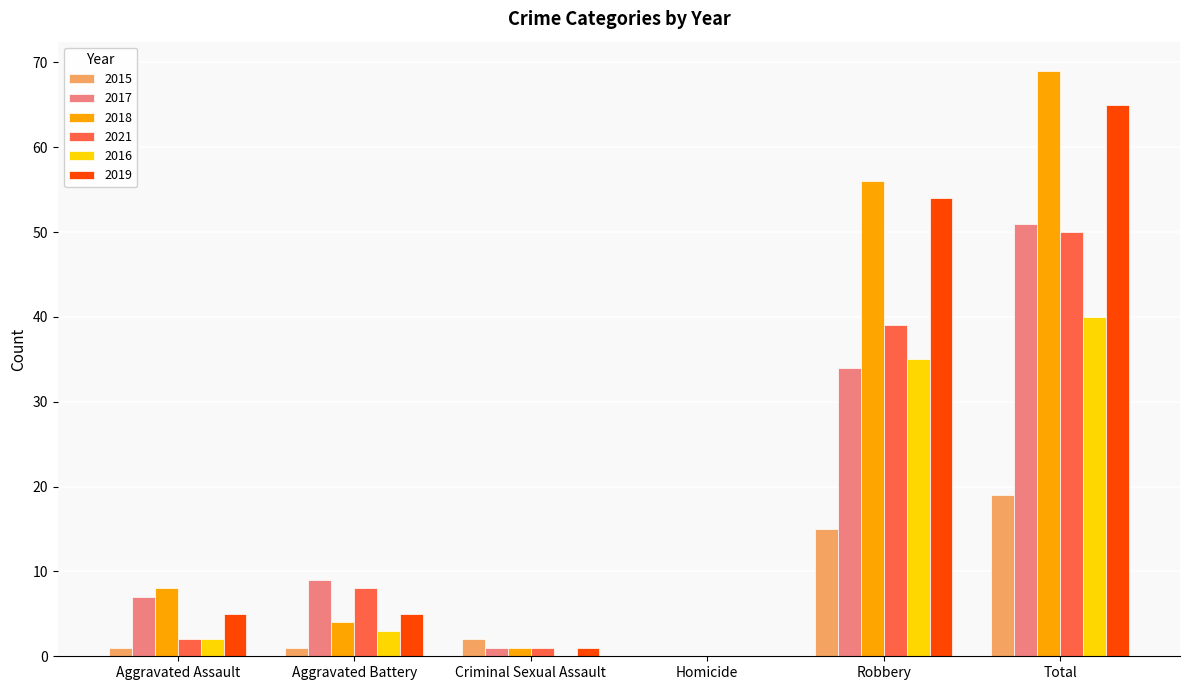

At which label is 2019 closest to 32?

Robbery